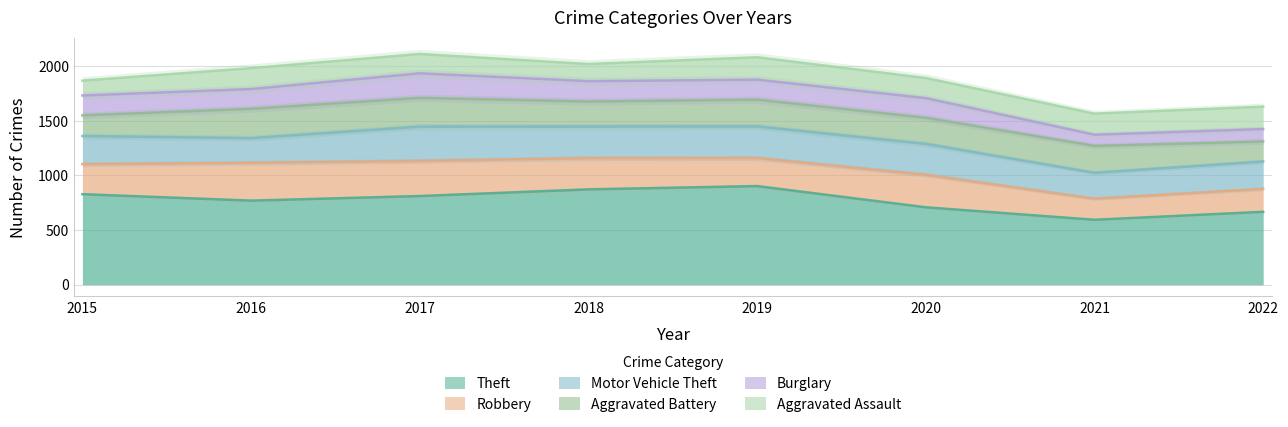

At which label does Aggravated Assault first exceed 191?

2019